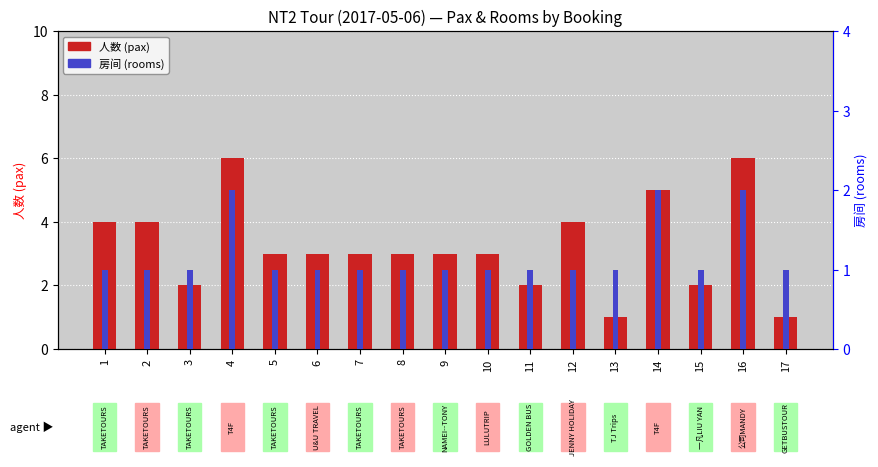

Read the 人数 (pax) value at 5.

3